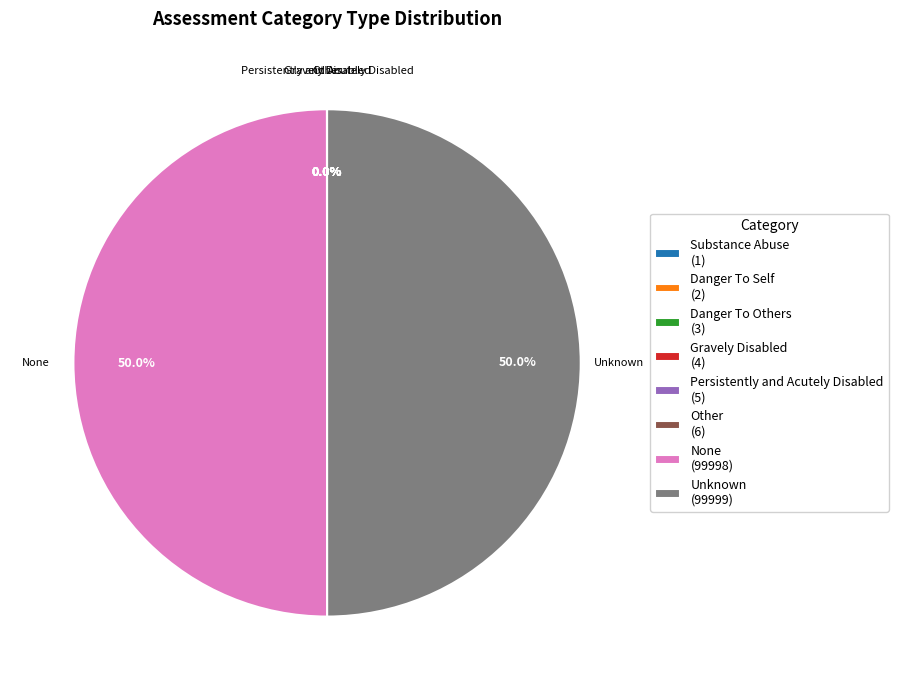

Combined, what portion of the pie is Unknown (99999) and None (99998)?

100.0%